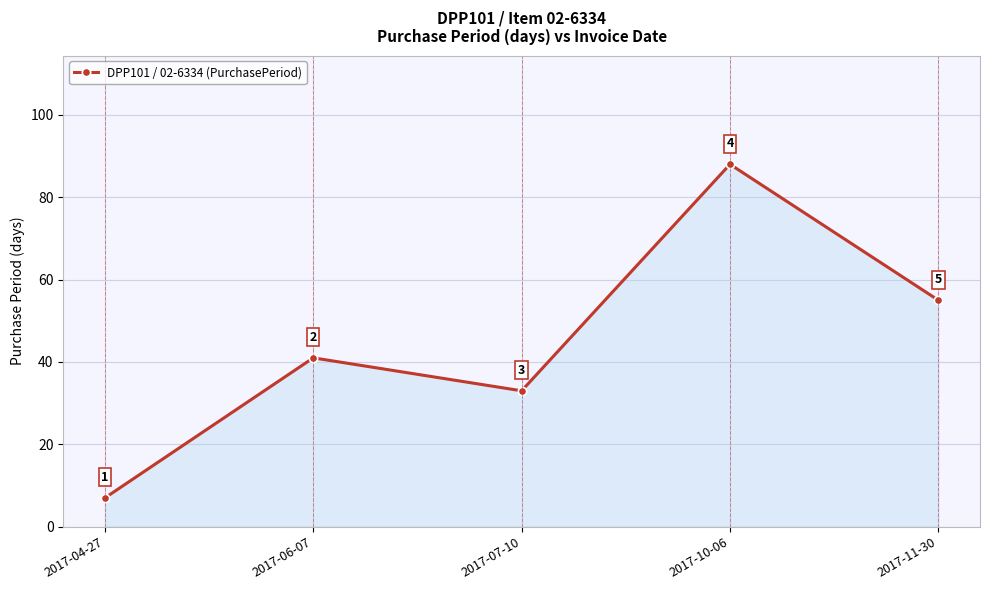

Is it true that the value at 2017-06-07 is 61?

False